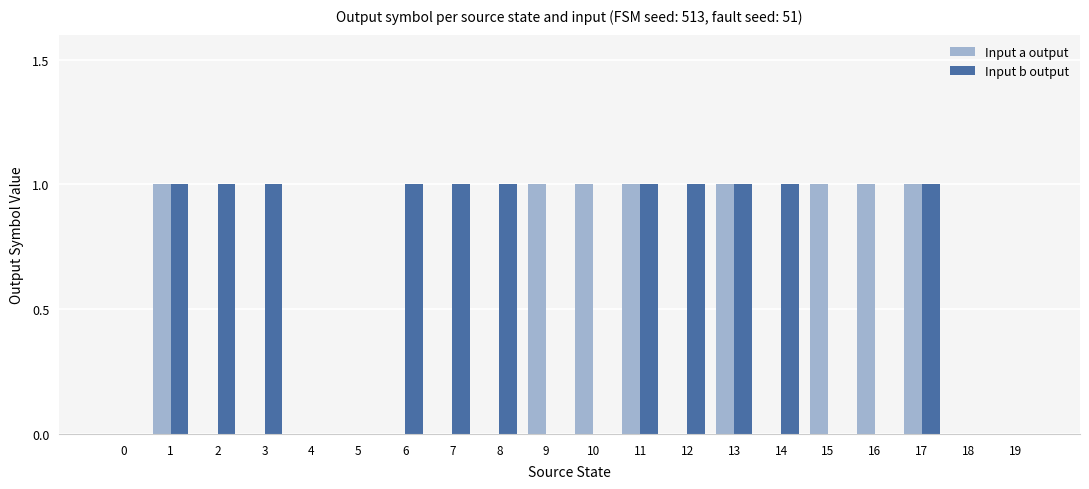

What is the spread (max minus min) of values at 10?

1